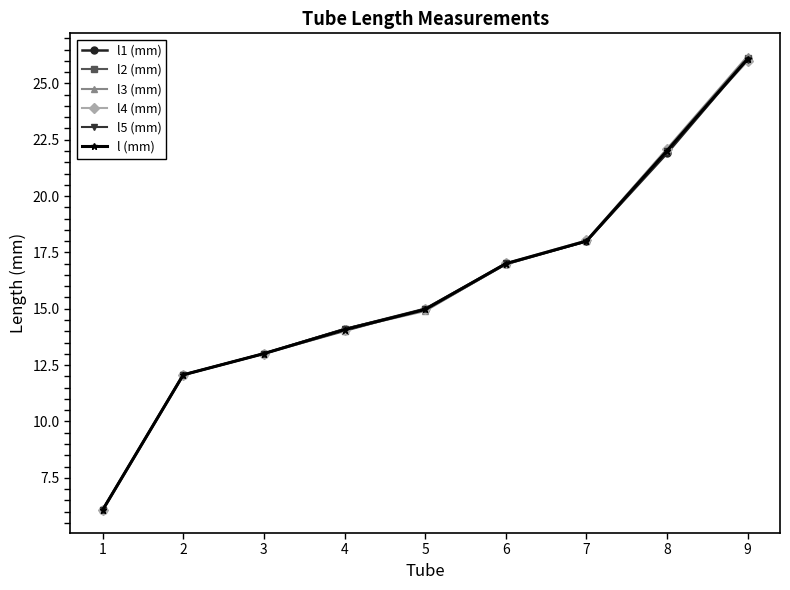

Is it true that l3 (mm) equals 18.0 at 7?

True